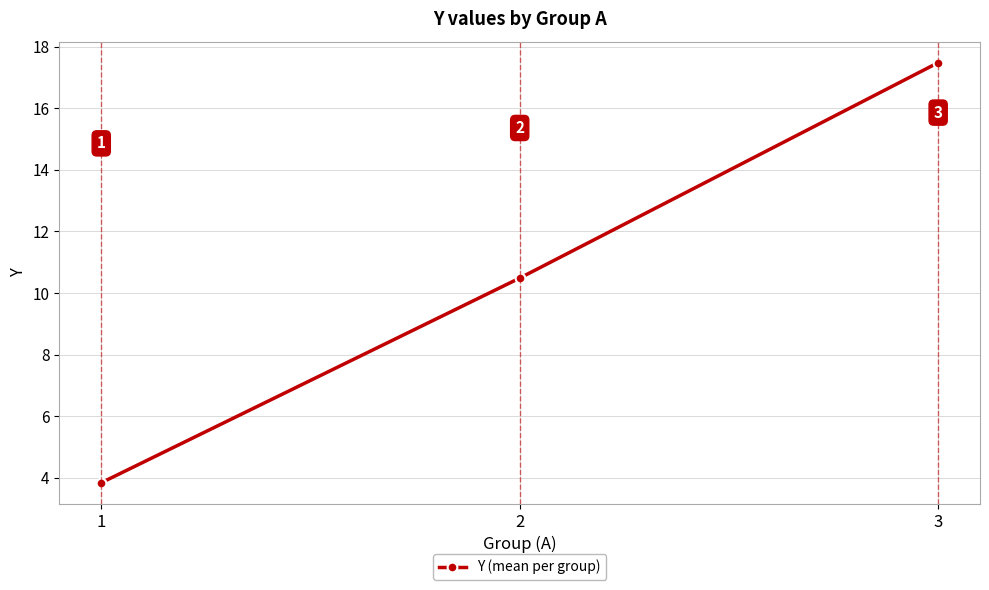

What is the value of the 2nd point from the left?

10.5